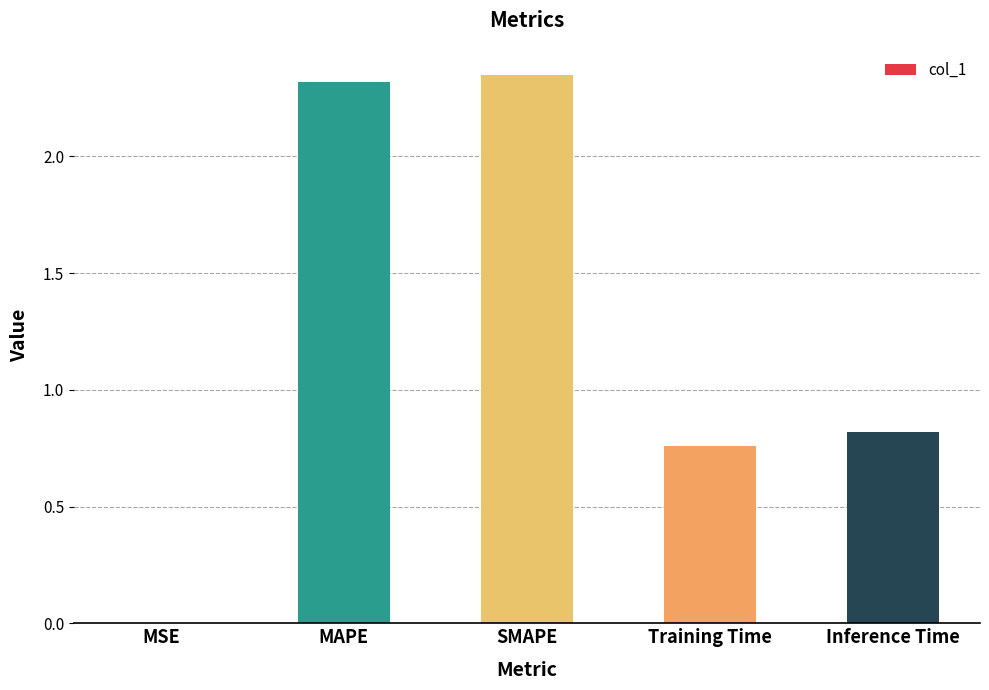

Count the number of categories in the chart.

5